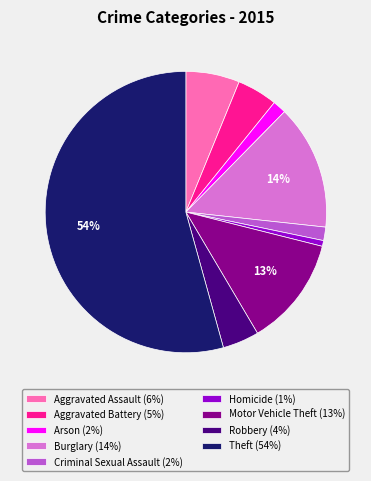

Is the sum of Homicide (1%) and Criminal Sexual Assault (2%) greater than half?

No